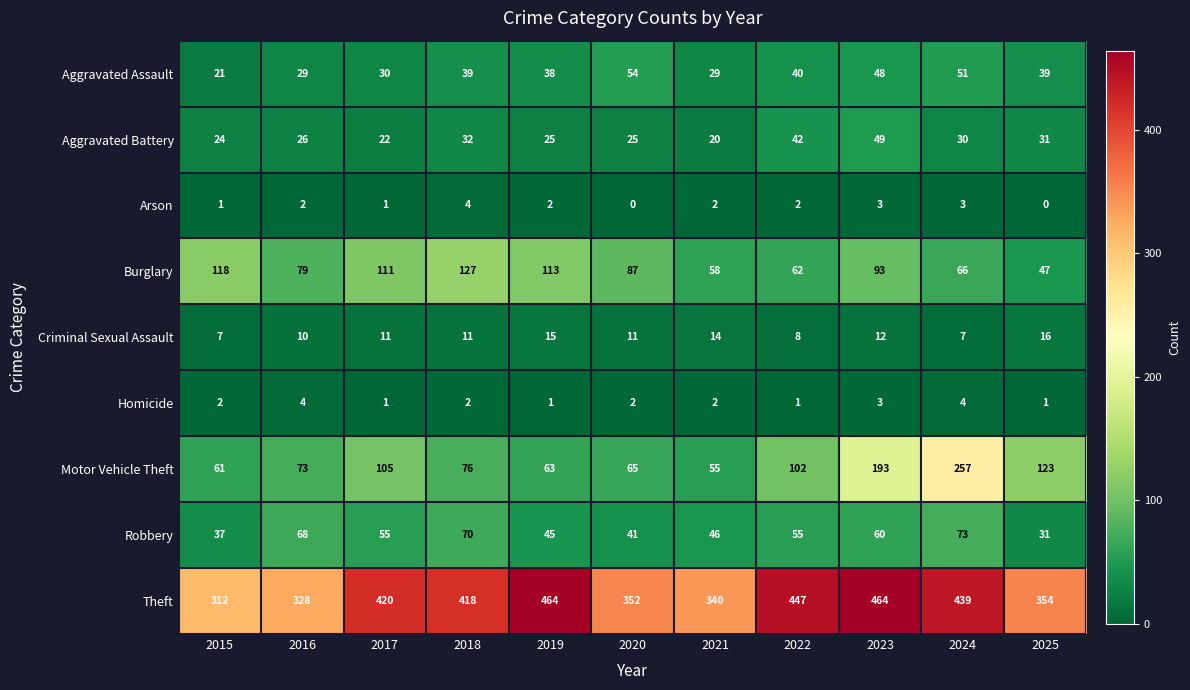

How many distinct data groups are displayed?

9